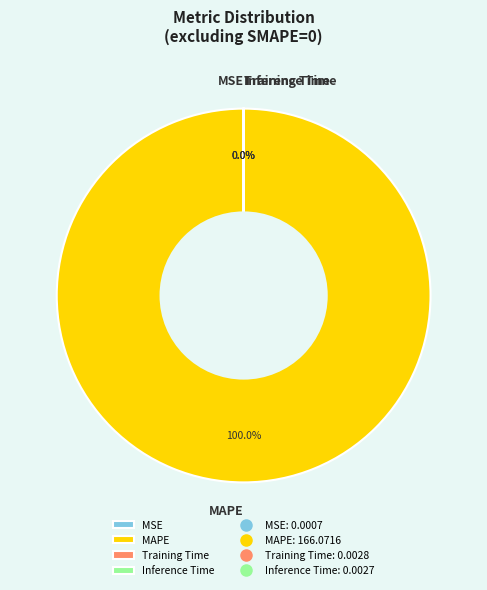

Does MAPE account for over 50% of the chart?

Yes